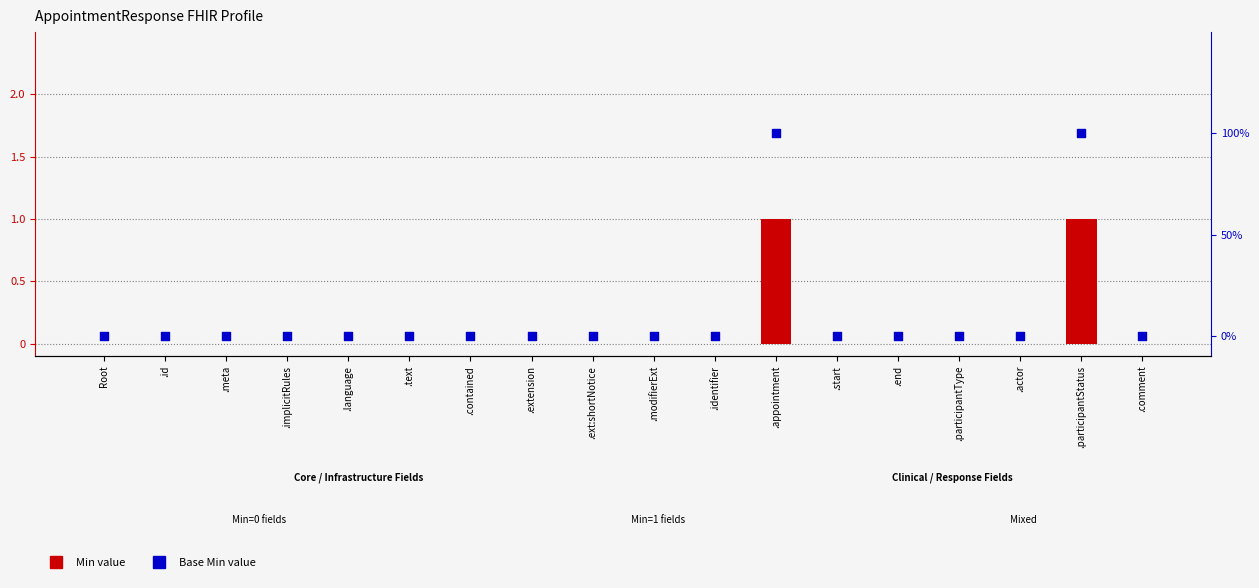

What is the total value across all series at .participantStatus?

2